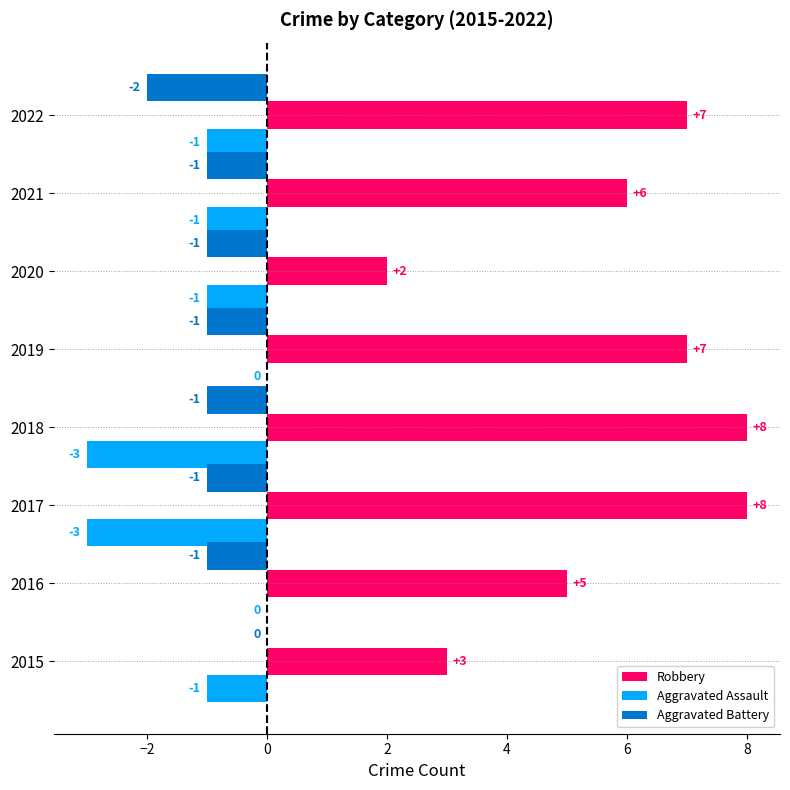

True or false: Robbery has a value of 11 at 2017.

False